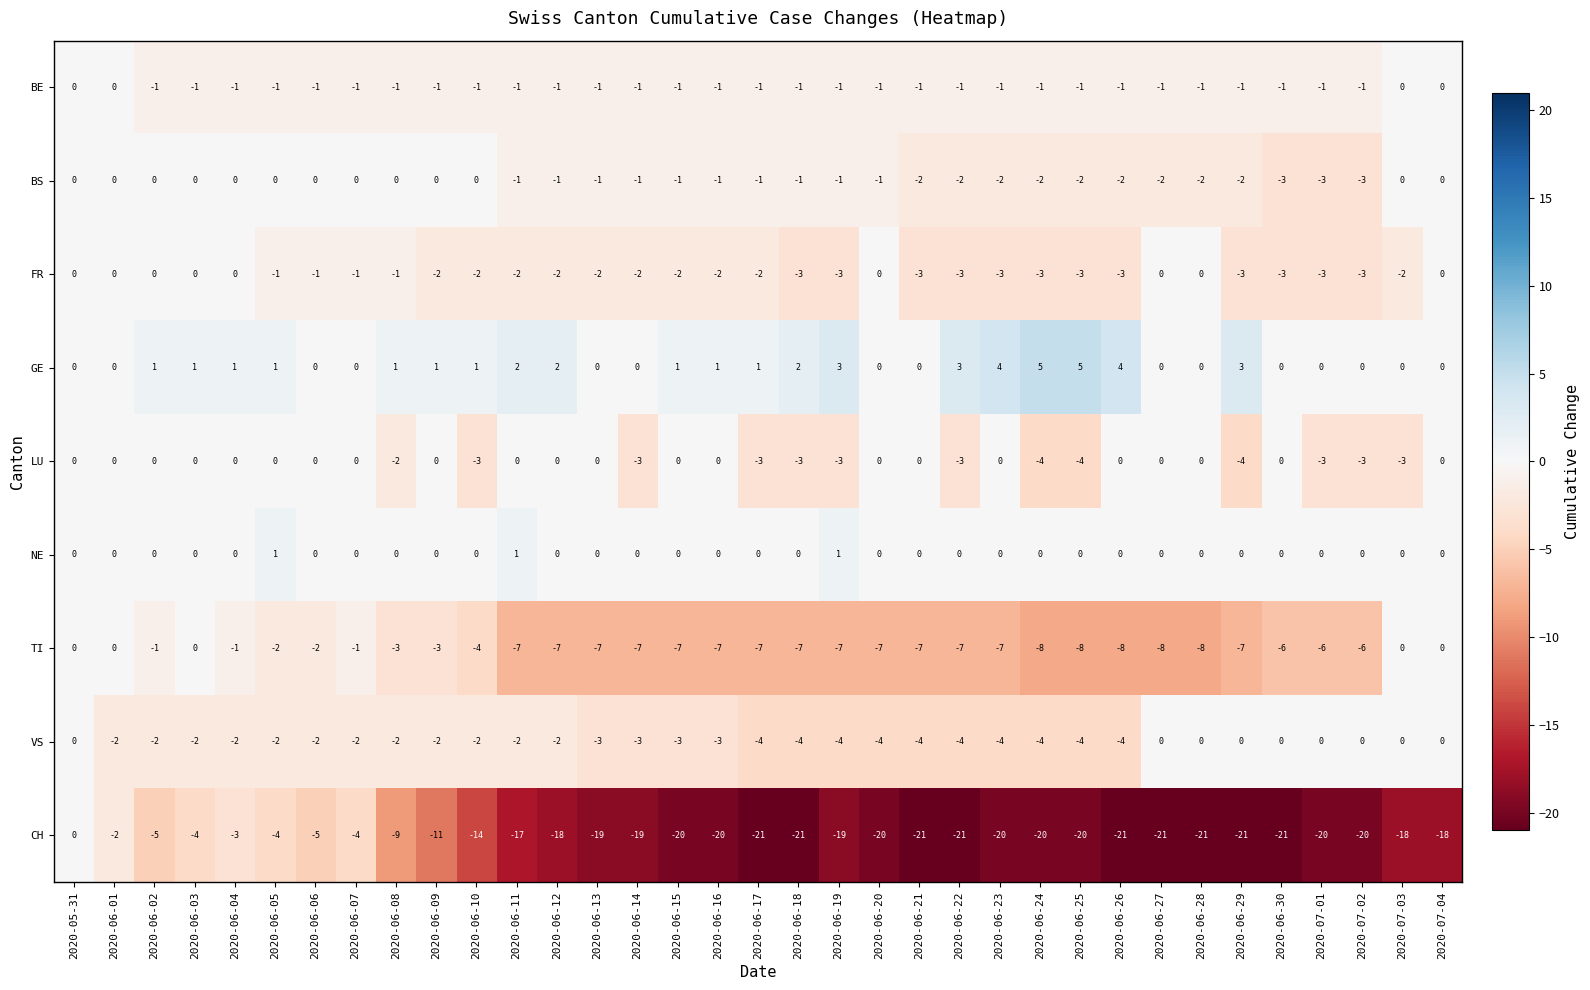

What is the maximum value shown in the chart?

5